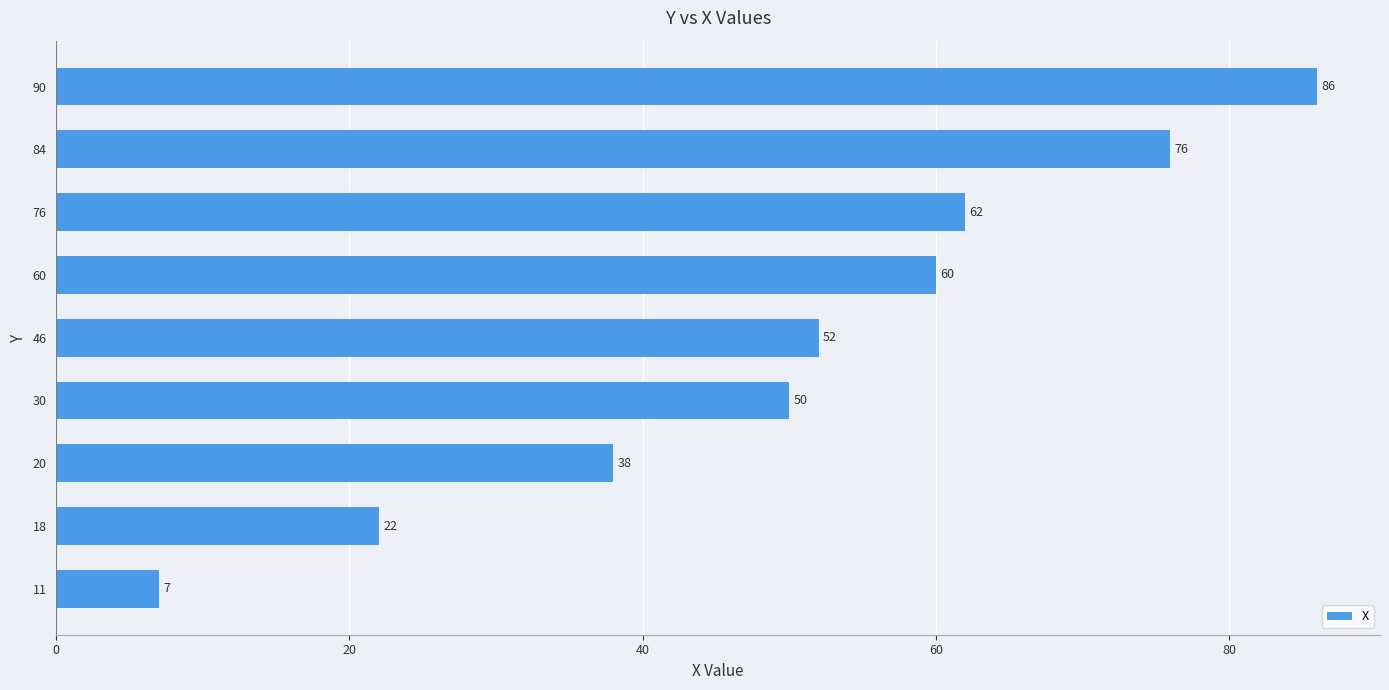

What is the maximum value shown in the chart?

86